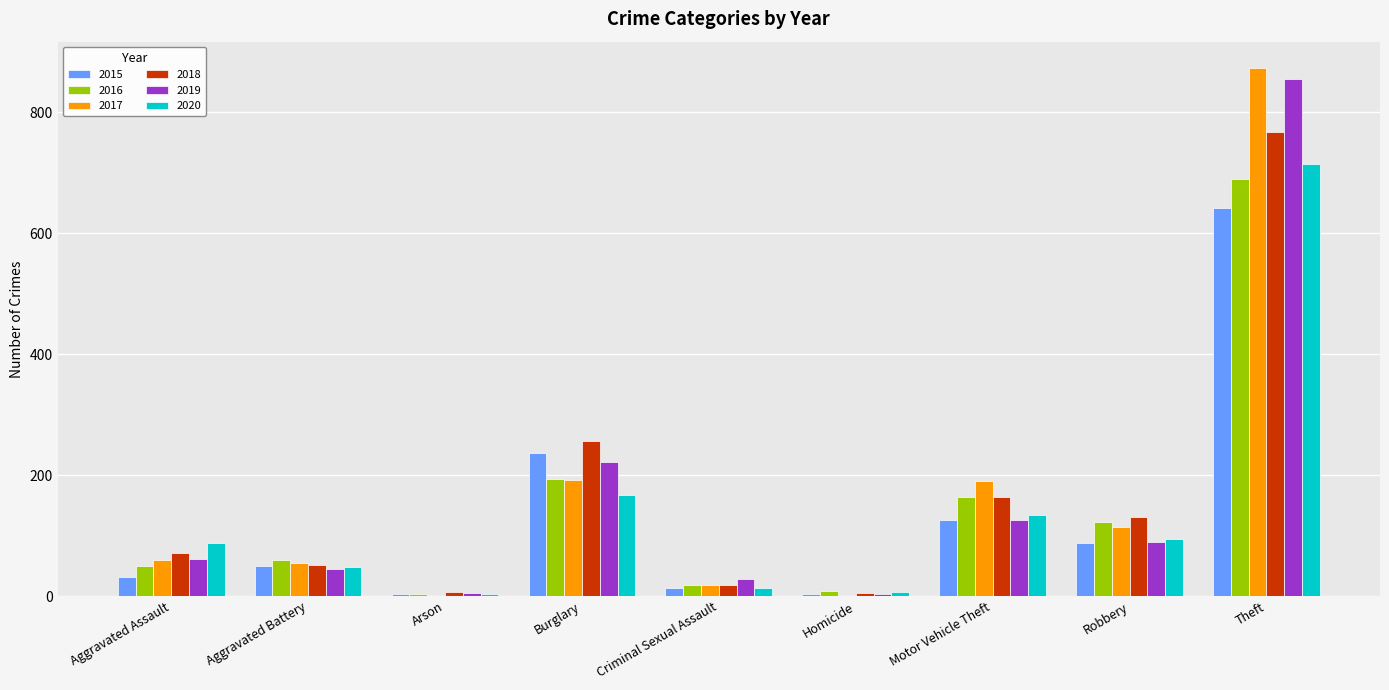

Which series changed the most between Aggravated Battery and Burglary?

2018